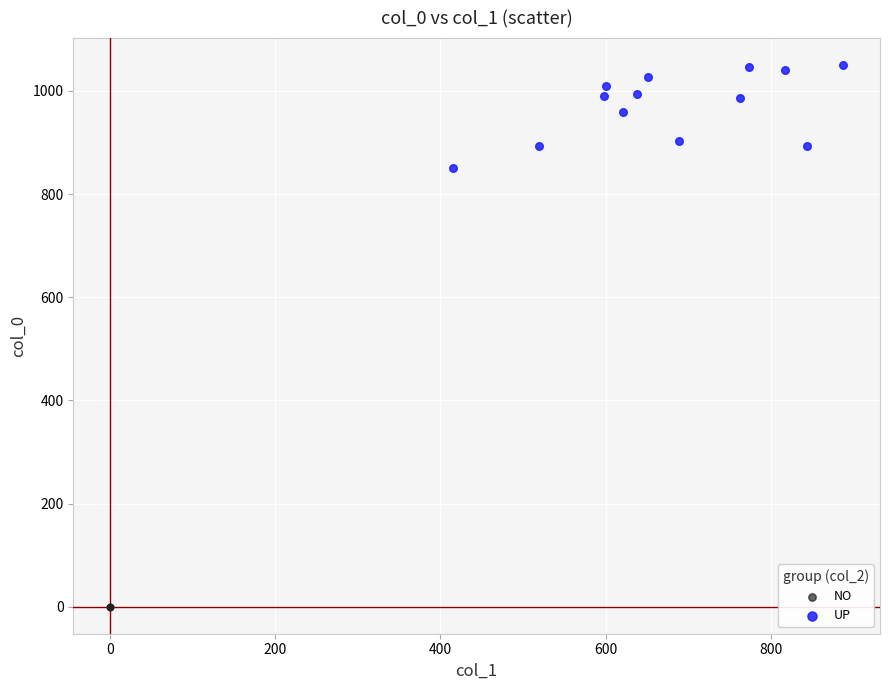

Which series reaches the maximum Y coordinate?

UP